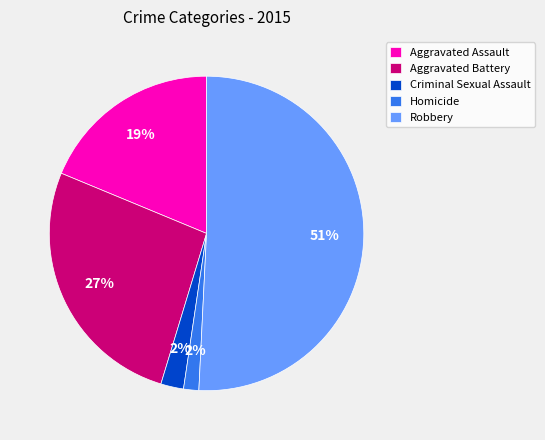

Is there a majority slice in this chart?

Yes